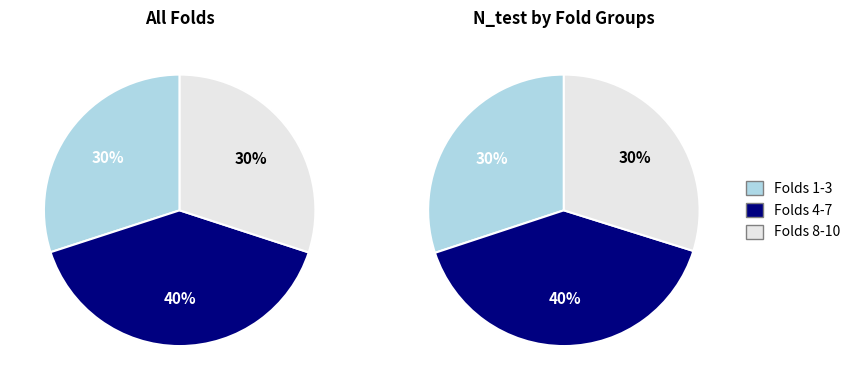

Is there any slice that represents more than half of the pie?

No